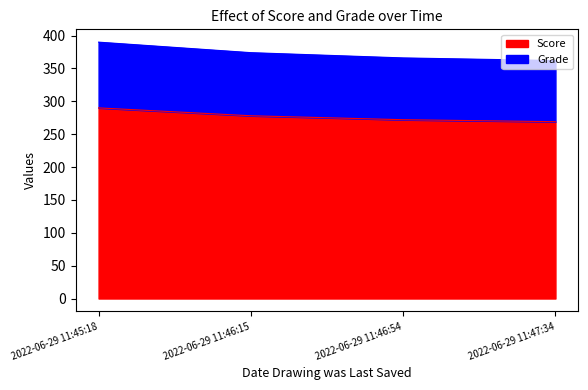

Reading left to right, extract all data points from this chart.

Score: 2022-06-29 11:45:18=290	2022-06-29 11:46:15=278	2022-06-29 11:46:54=272	2022-06-29 11:47:34=269
Grade: 2022-06-29 11:45:18=390	2022-06-29 11:46:15=374	2022-06-29 11:46:54=366	2022-06-29 11:47:34=362